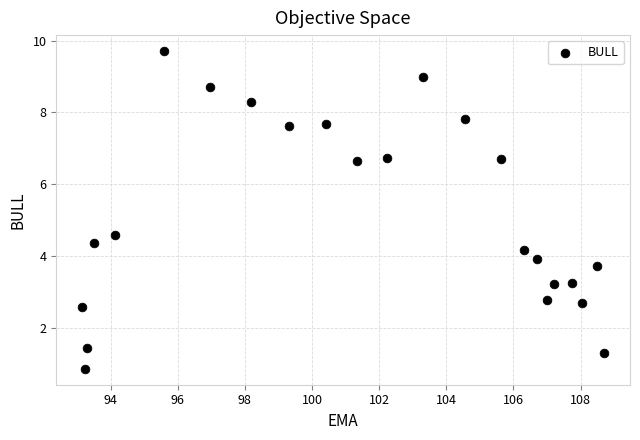

What is the range of Y values (max minus min)?

8.9